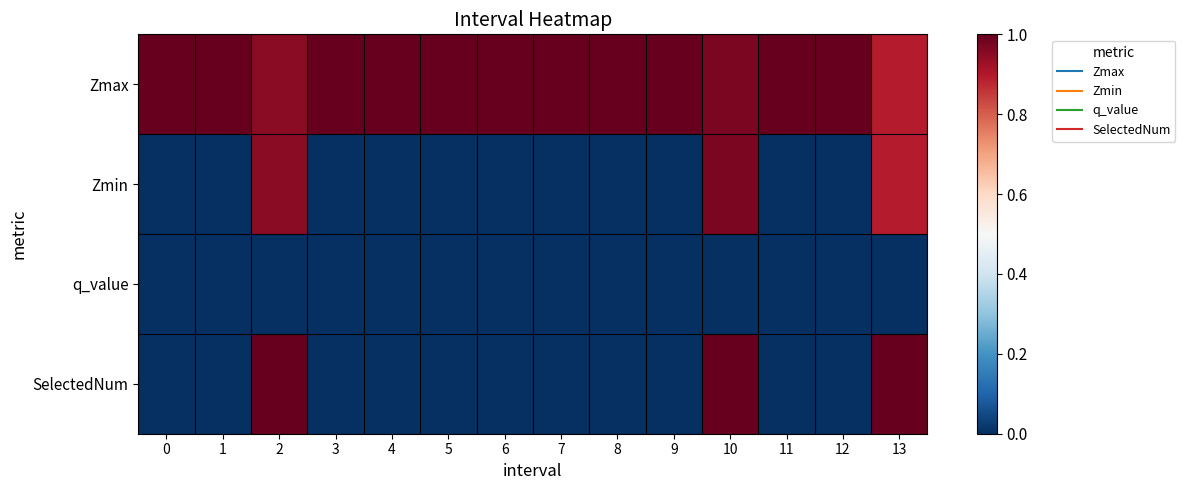

Rank the series at 4 from highest to lowest value.

Zmax, Zmin, q_value, SelectedNum